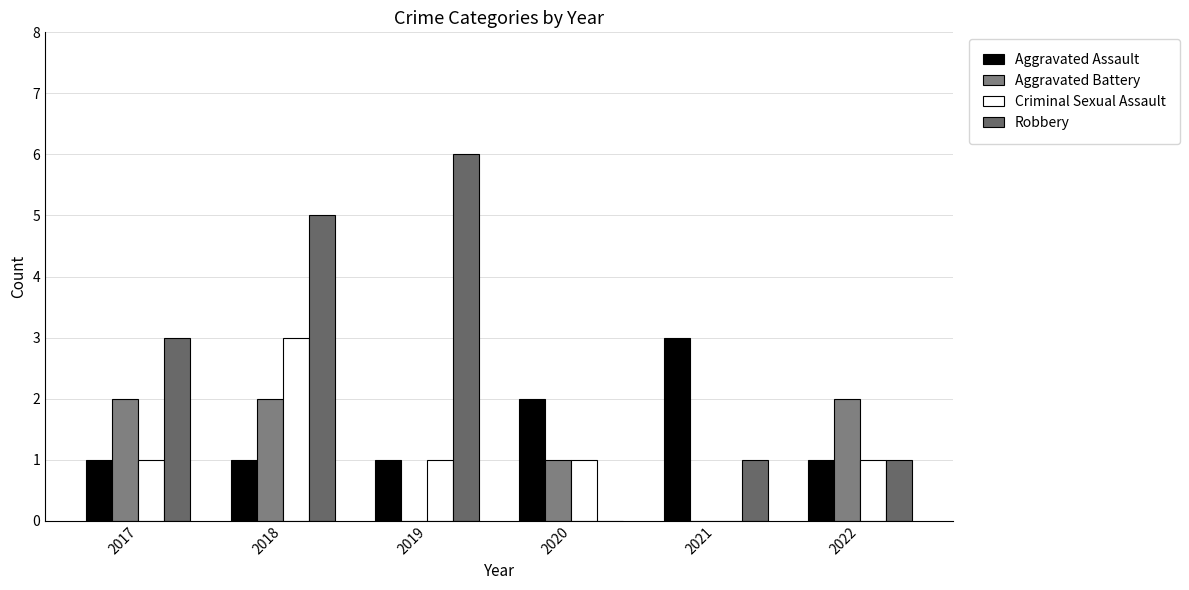

What is the sum of all Aggravated Assault values?

9